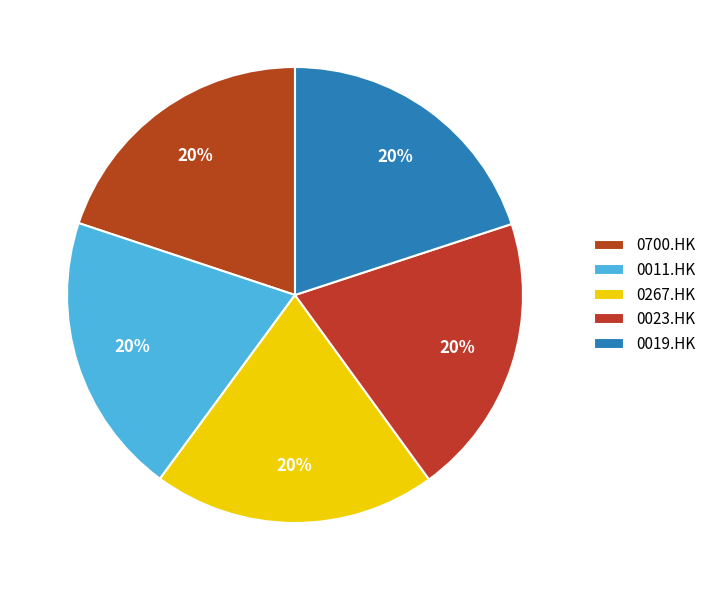

What is the total percentage of 0700.HK and 0011.HK?

39.9%